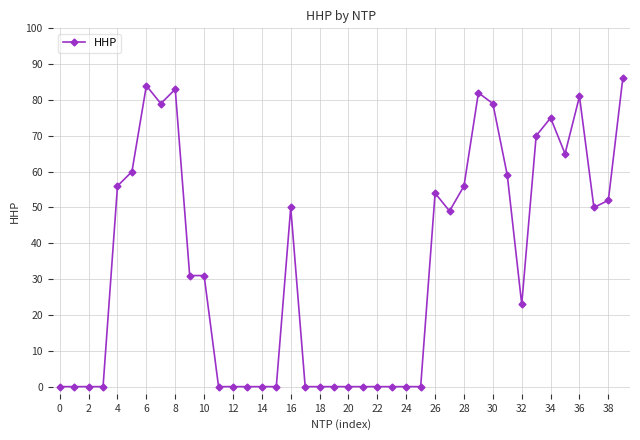

What is the greatest value displayed?

86